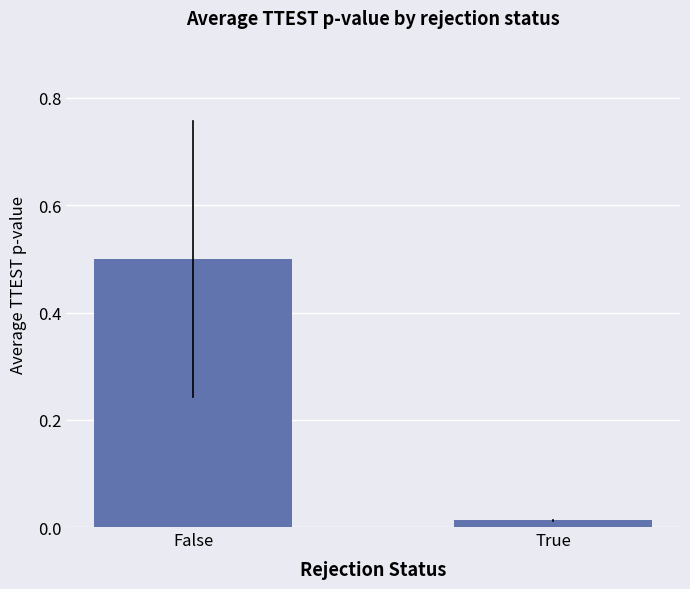

Where is the data nearest to the value 0?

True